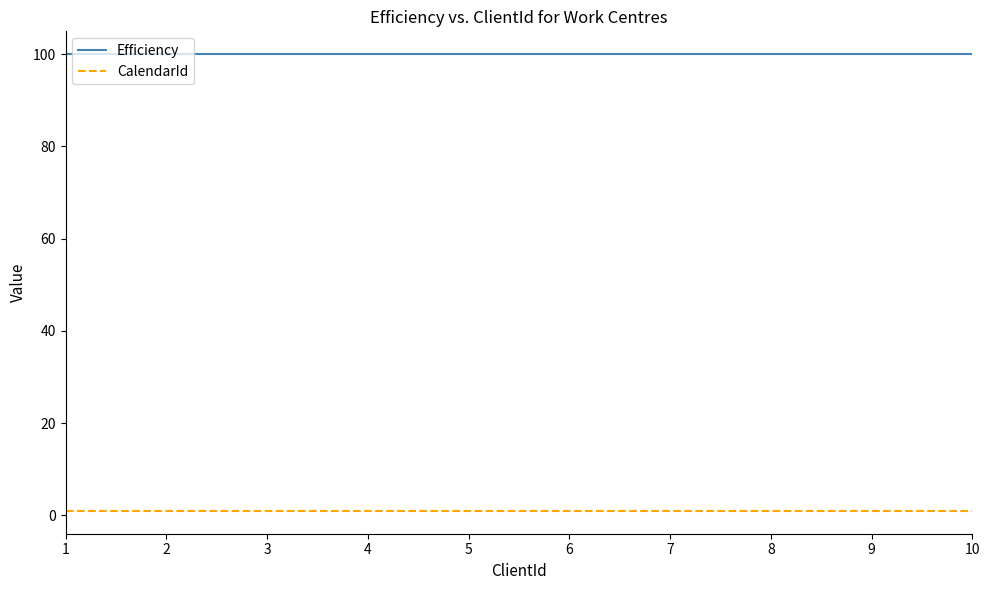

Does the chart have visible grid lines?

No